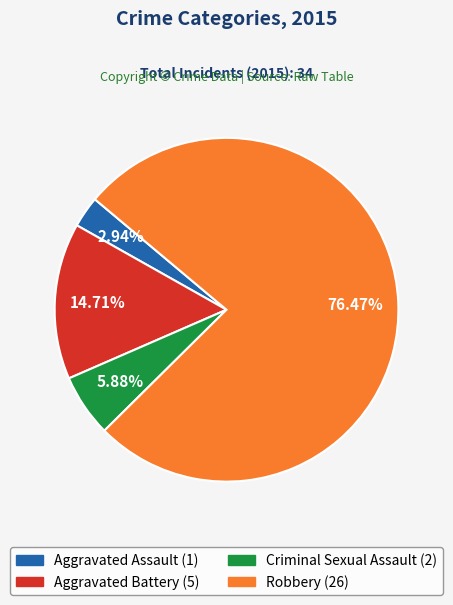

Count the number of slices in the pie.

4